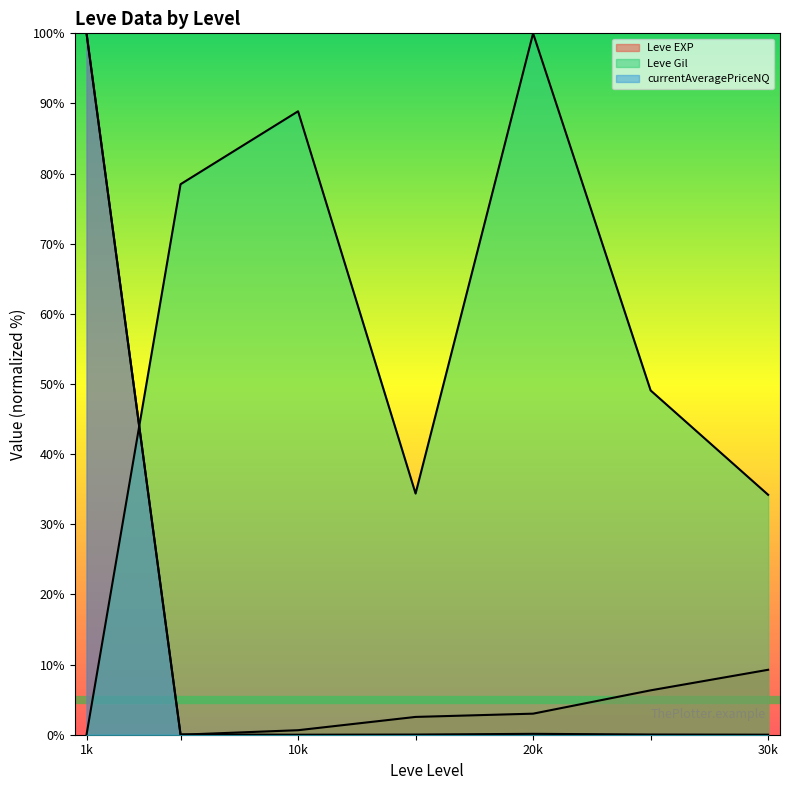

Reading left to right, transcribe all the data shown in this chart.

Leve EXP (line): 100.0	0.0	0.6	2.5	3.0	6.3	9.3
Leve Gil (line): 0.0	78.5	88.9	34.4	100.0	49.1	34.2
currentAveragePriceNQ (line): 100.0	0.0	0.0	0.0	0.1	0.0	0.0